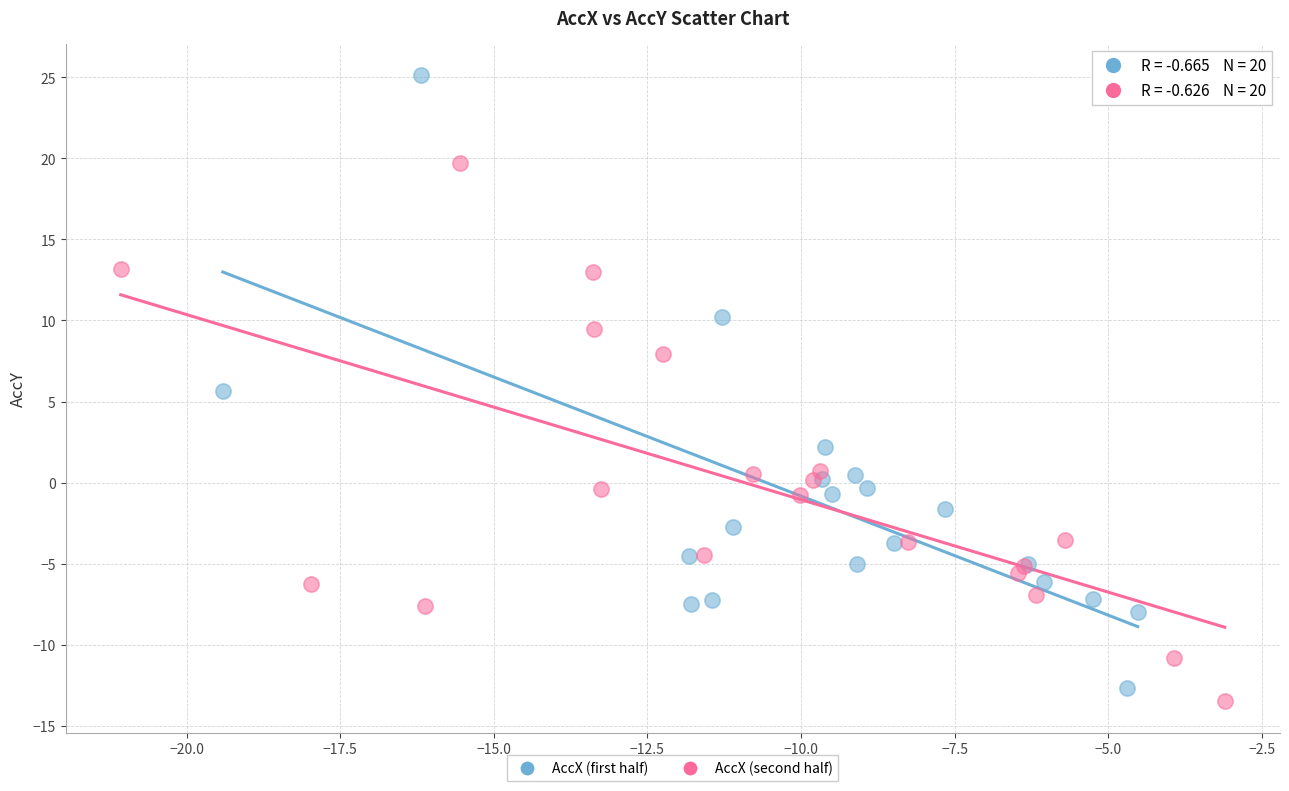

What are all the series names shown in the legend?

AccX (first half), AccX (second half)